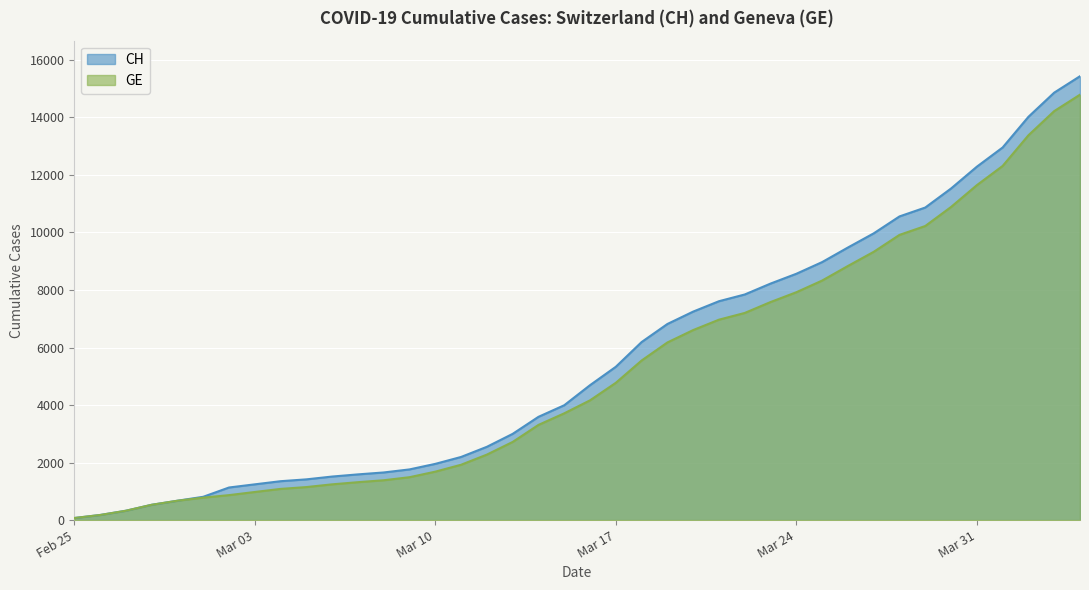

The GE series shows 7202 at 2020-03-22. True or false?

True